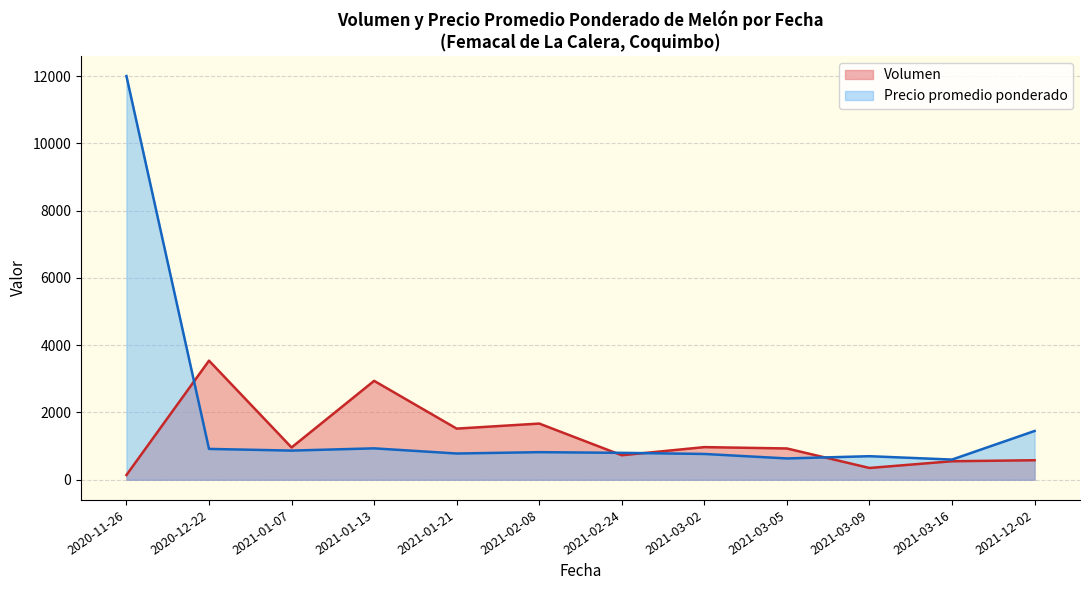

Which series has the widest spread of values?

Precio promedio ponderado